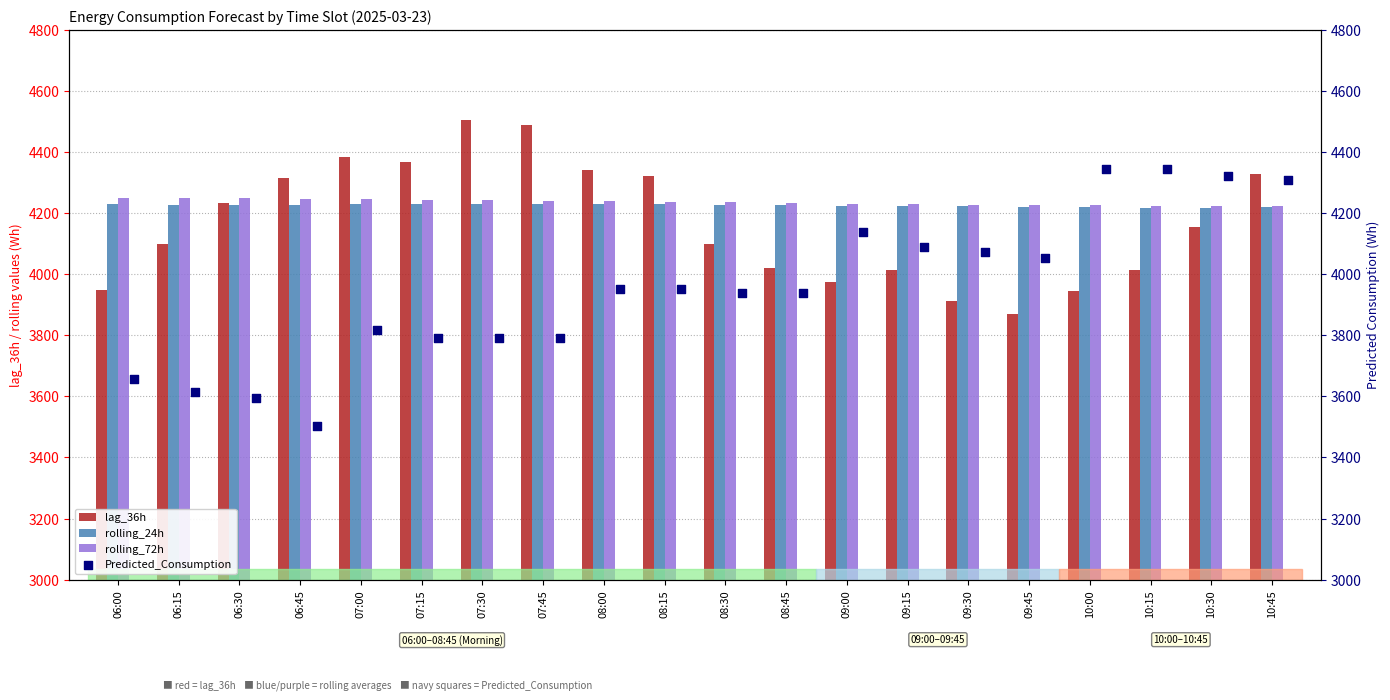

Which series has the largest total across all categories?

rolling_72h